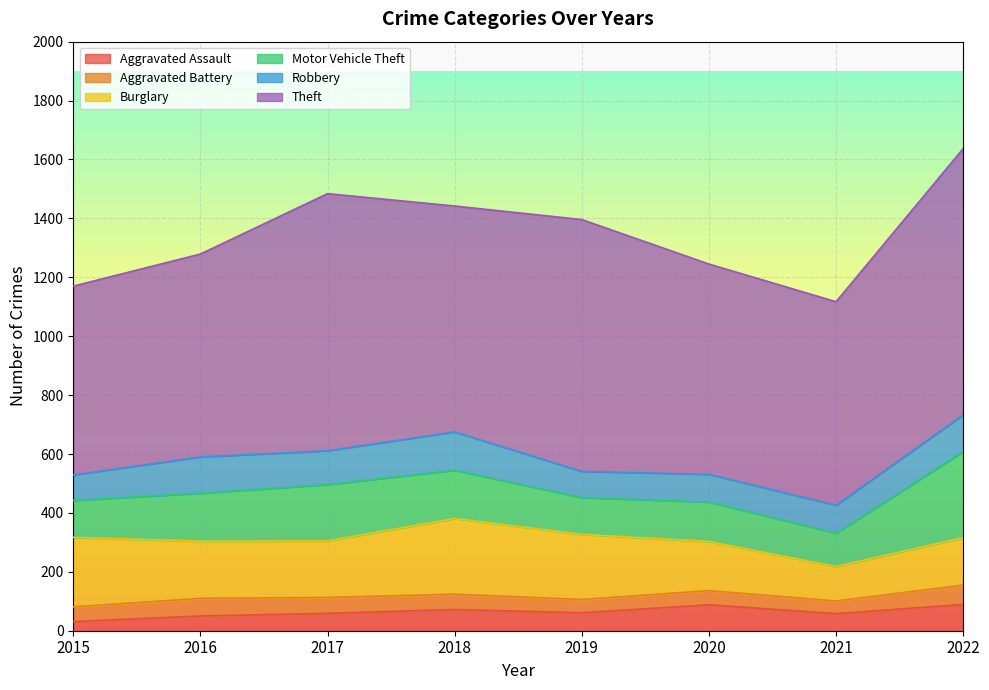

Reading left to right, what are all the values shown in this chart?

Aggravated Assault: 31	50	59	72	61	88	58	89
Aggravated Battery: 50	60	54	52	45	48	43	66
Burglary: 236	194	192	257	221	167	117	161
Motor Vehicle Theft: 125	163	191	164	125	134	113	292
Robbery: 87	123	115	130	89	94	95	125
Theft: 641	689	873	767	855	714	691	904